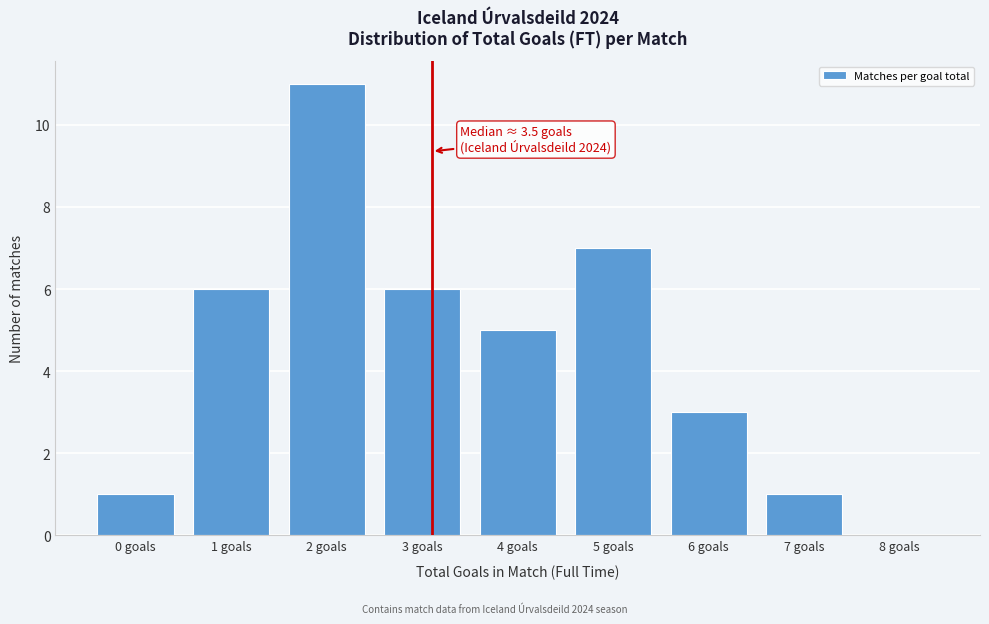

Reading left to right, transcribe all the data shown in this chart.

0 goals=1	1 goals=6	2 goals=11	3 goals=6	4 goals=5	5 goals=7	6 goals=3	7 goals=1	8 goals=0